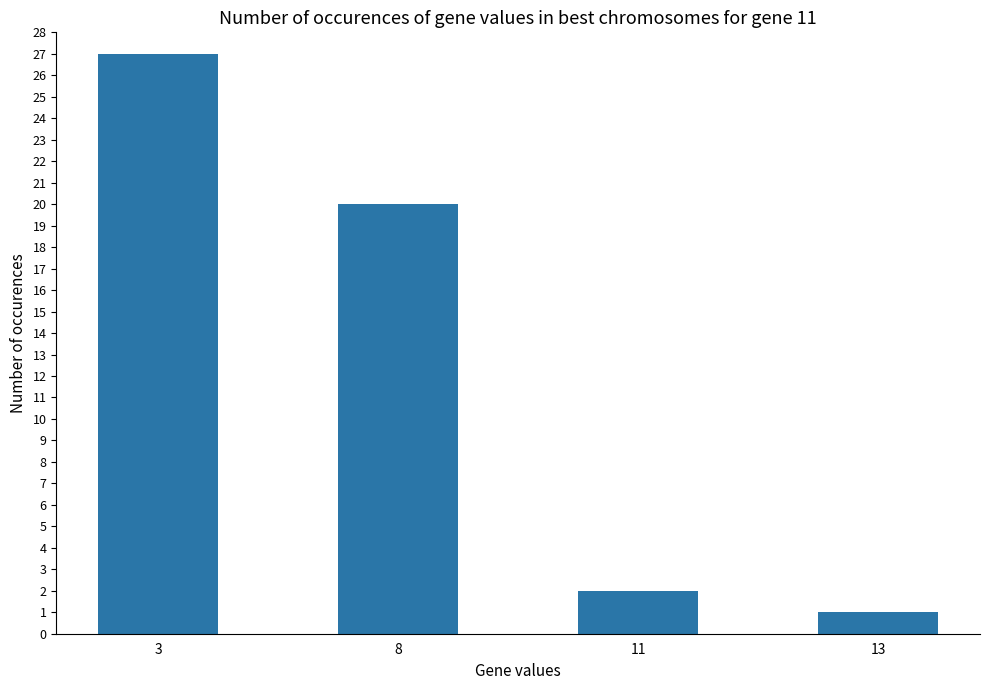

What is the sum of all values?

50